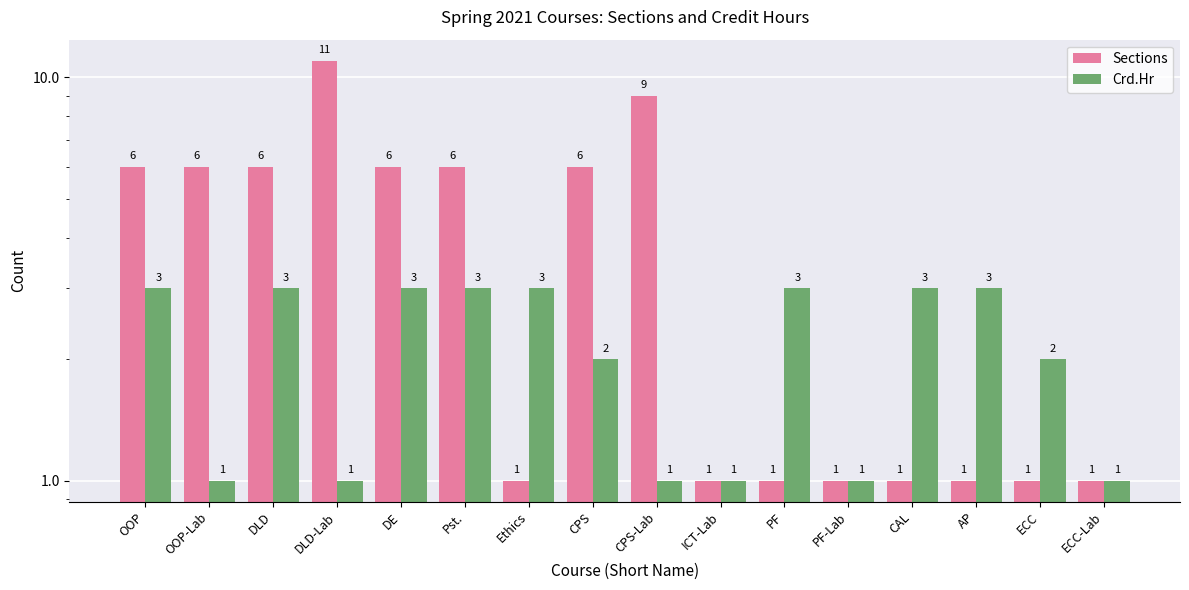

Count the Crd.Hr values in the range 1 to 3.

16